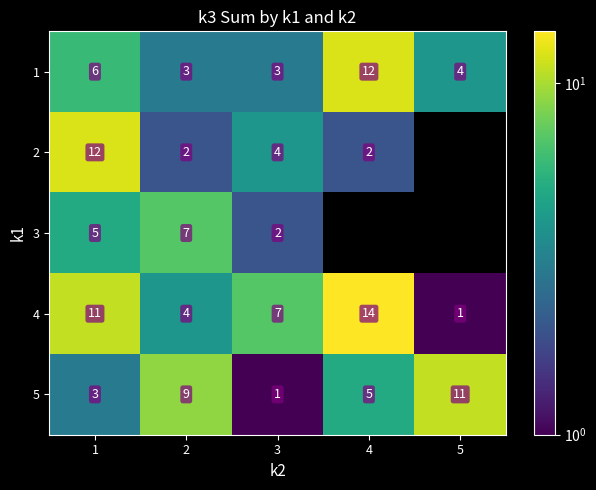

What is the sum of all 1 values?

28